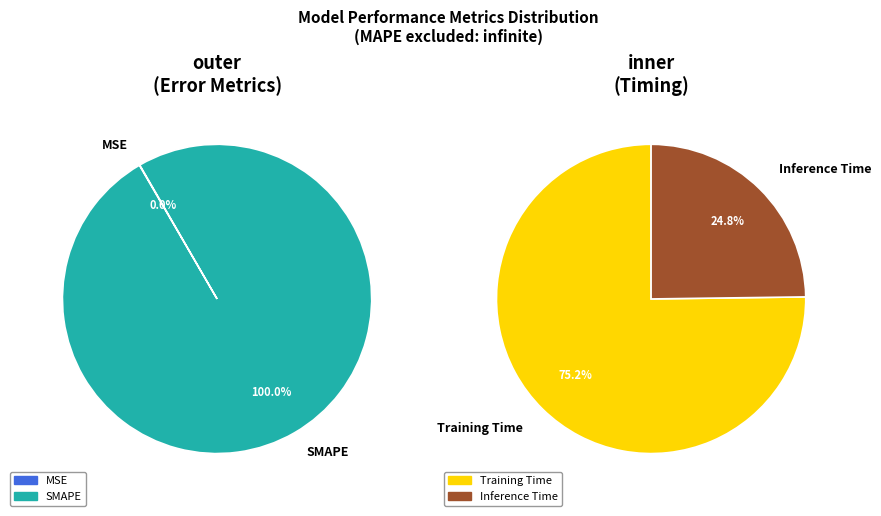

Rank the categories by value from lowest to highest.

Inference Time, Training Time, MSE, SMAPE